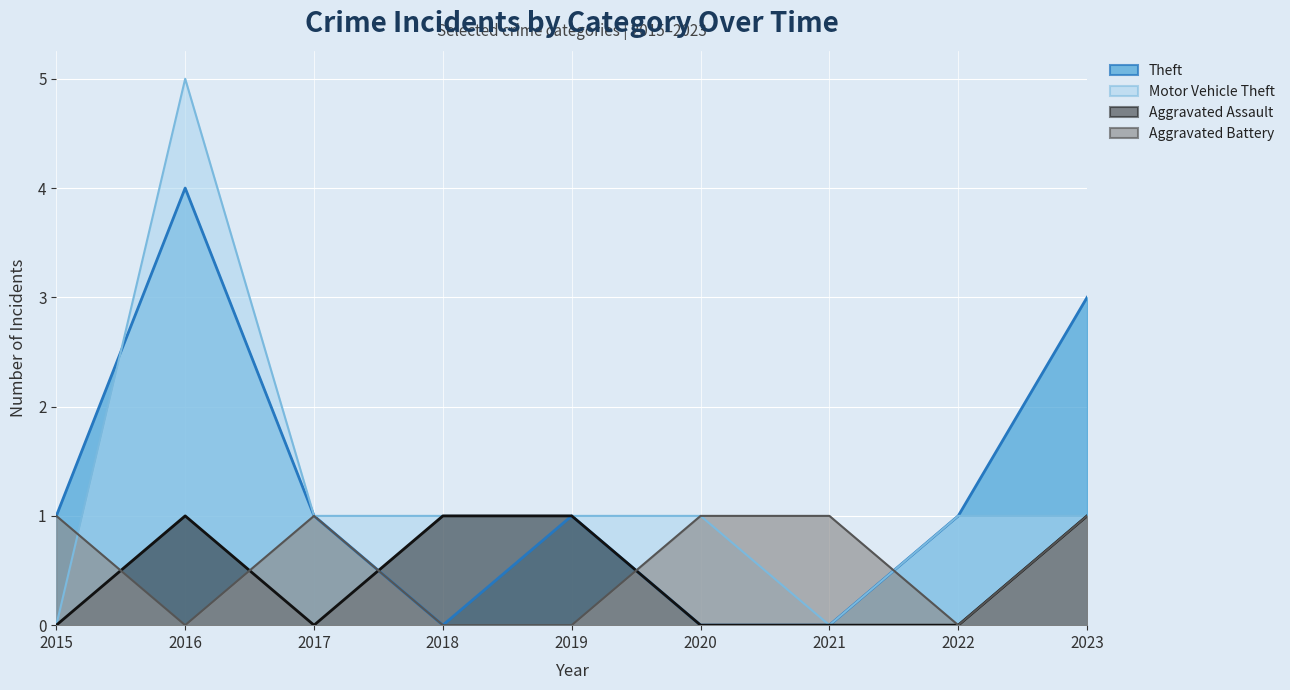

The value of Aggravated Battery at 2017 is 2. True or false?

False